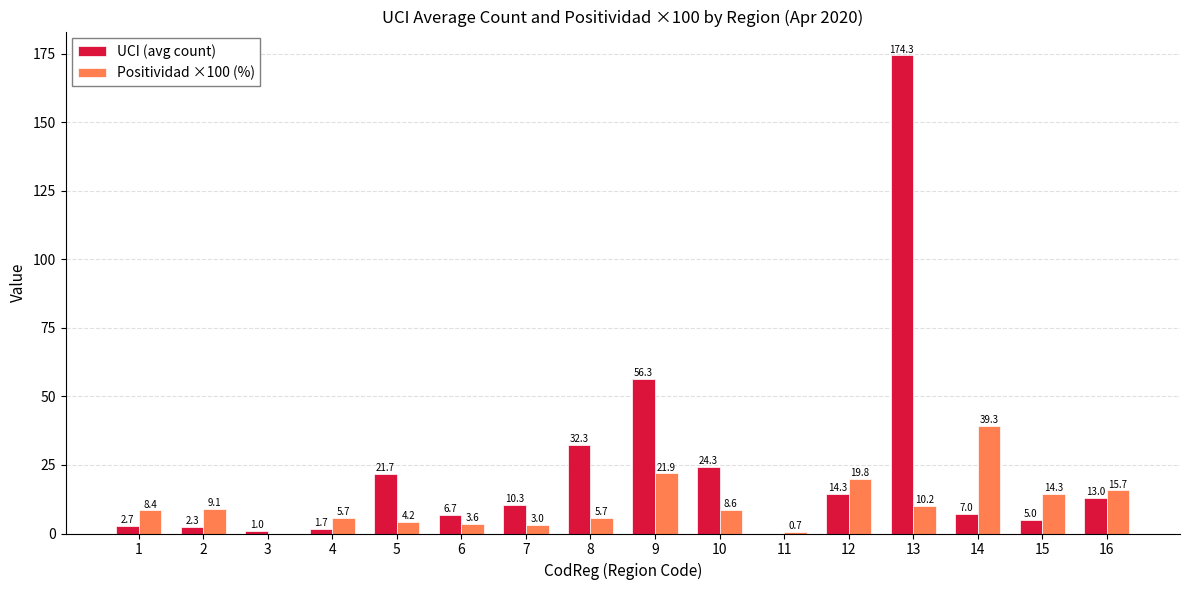

Is the value of Positividad ×100 (%) at 7 greater than the value of UCI (avg count) at 11?

Yes